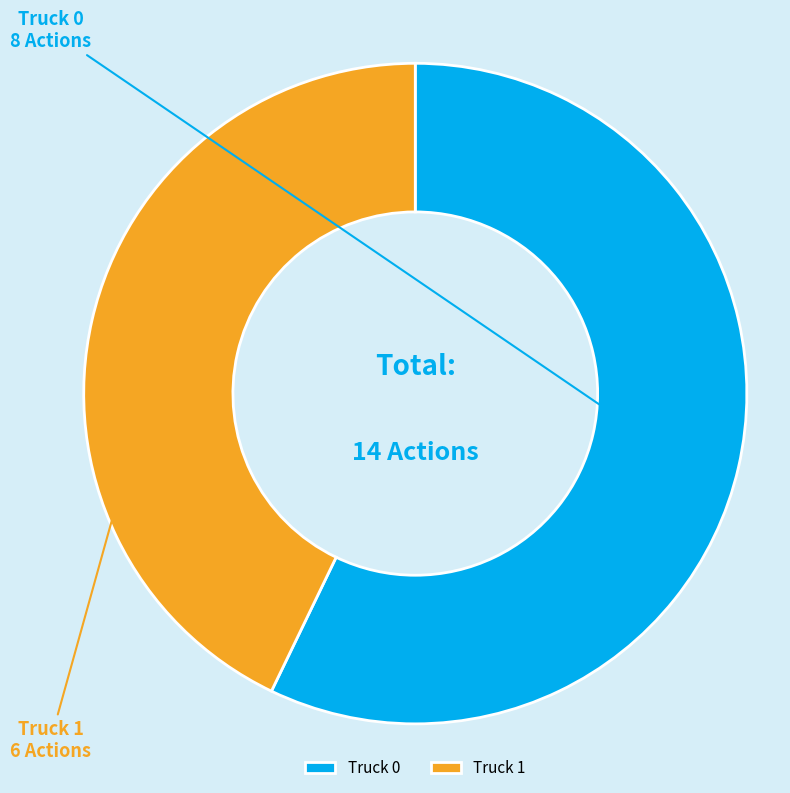

Which category accounts for the majority?

Truck 0